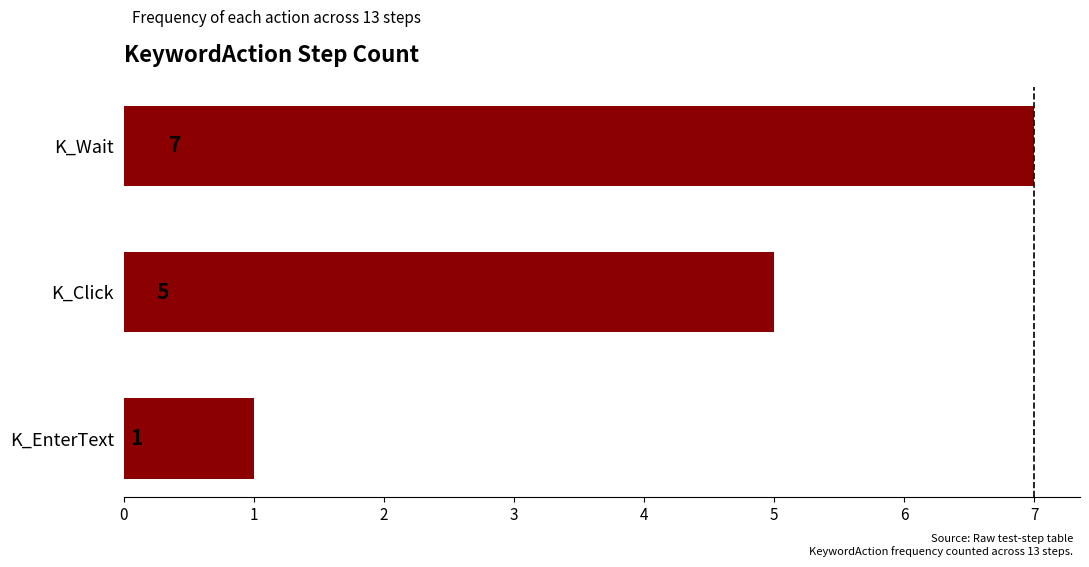

What is the sum of all values?

13